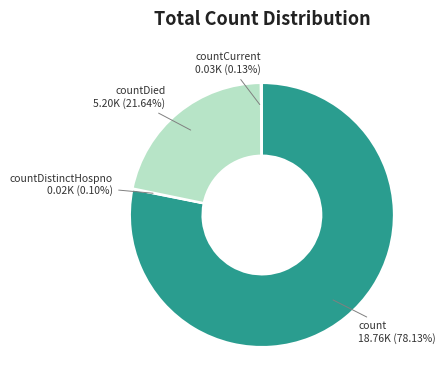

Do countDied and count together represent more than half of the pie?

Yes